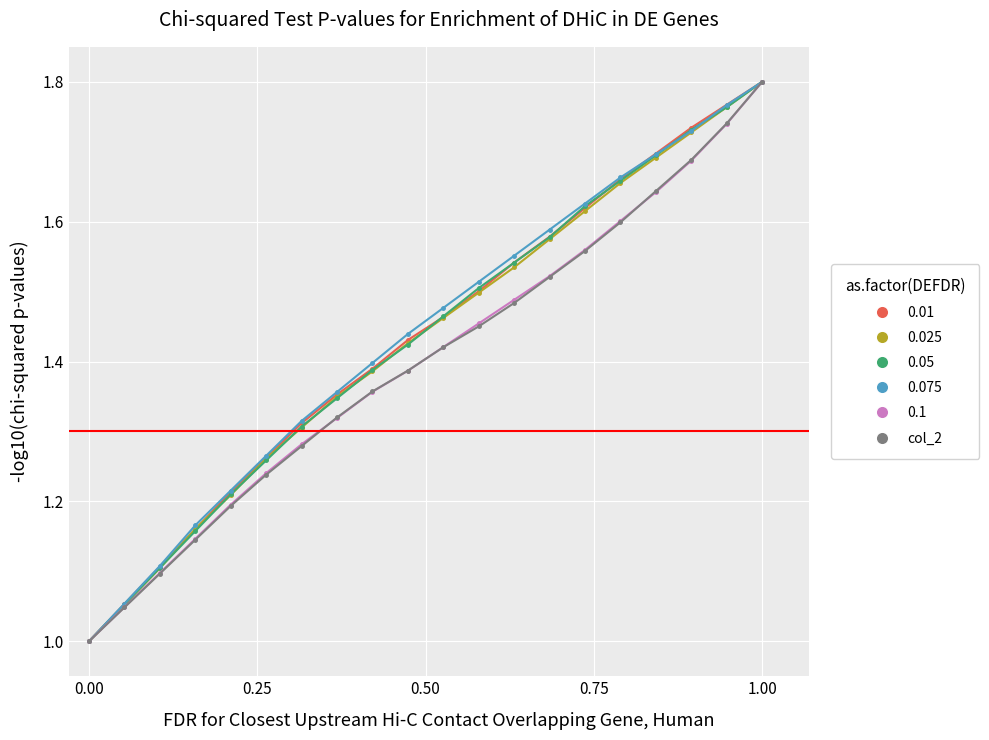

True or false: col_2 has more than 0 interior local peaks.

False